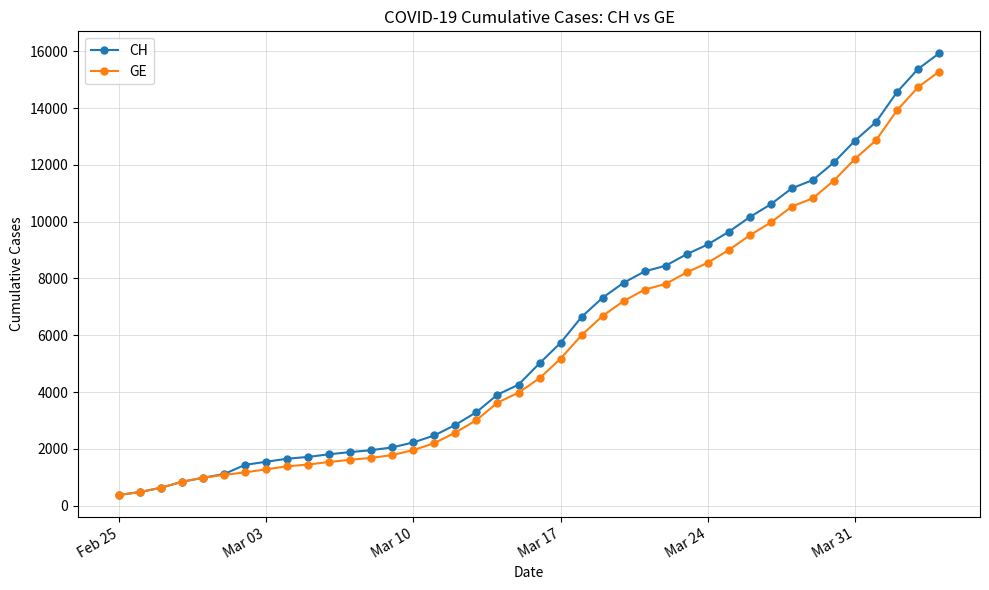

Rank the series by their maximum value, from highest to lowest.

CH, GE